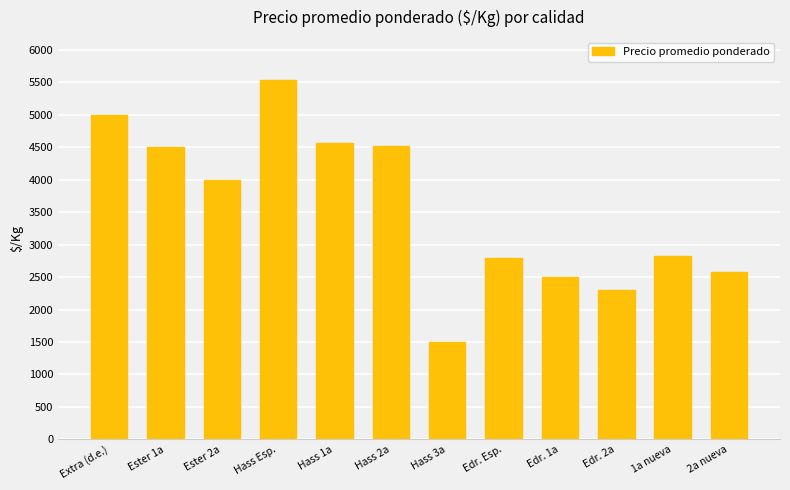

The value at 2a nueva is 1549. True or false?

False